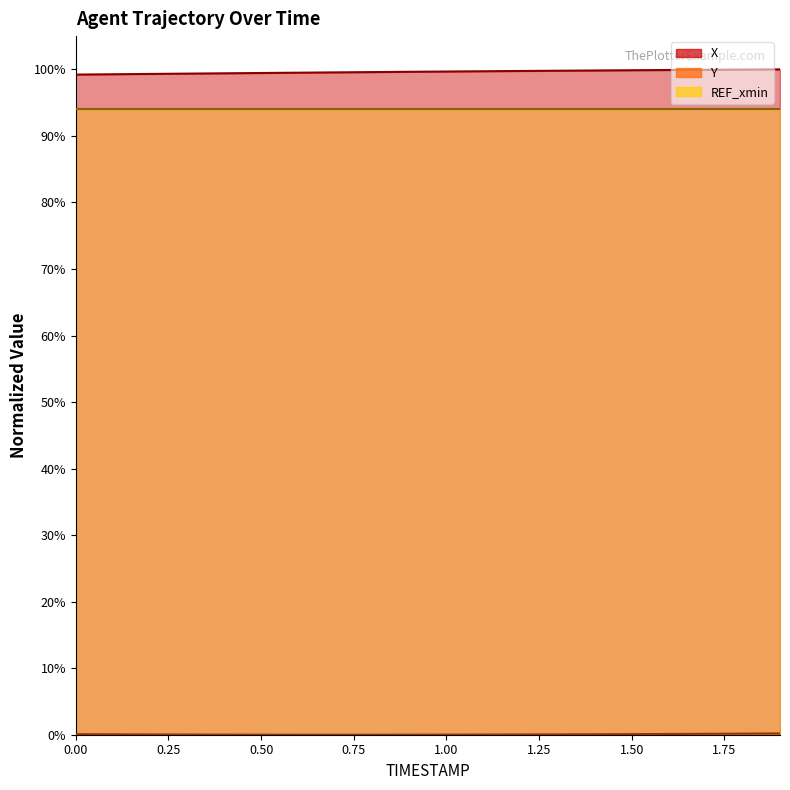

How many interior local valleys does the Y series have?

1